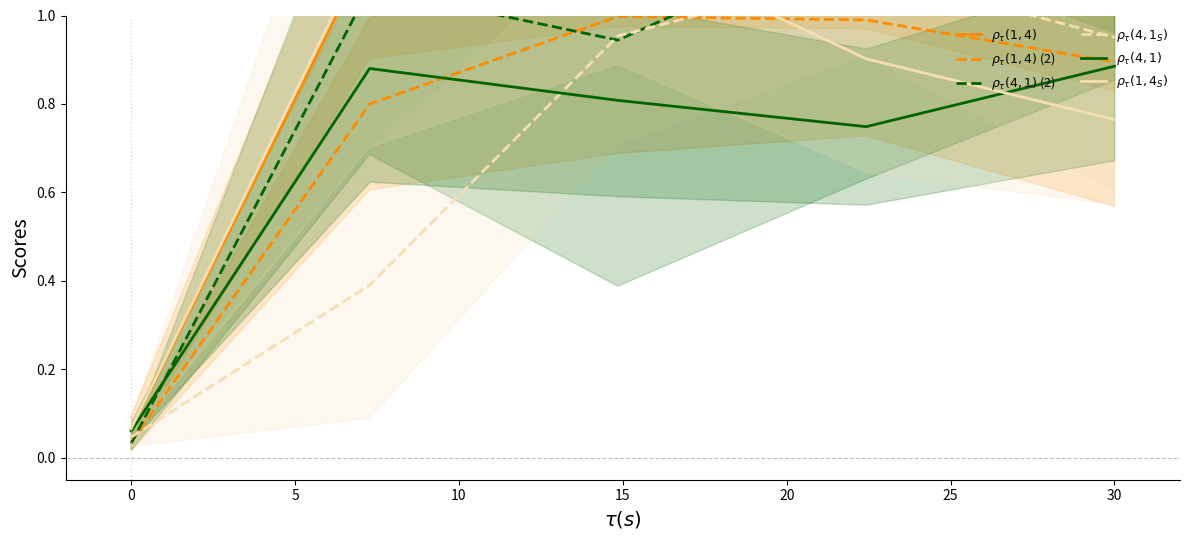

What is the spread (max minus min) of values at 5?

0.4